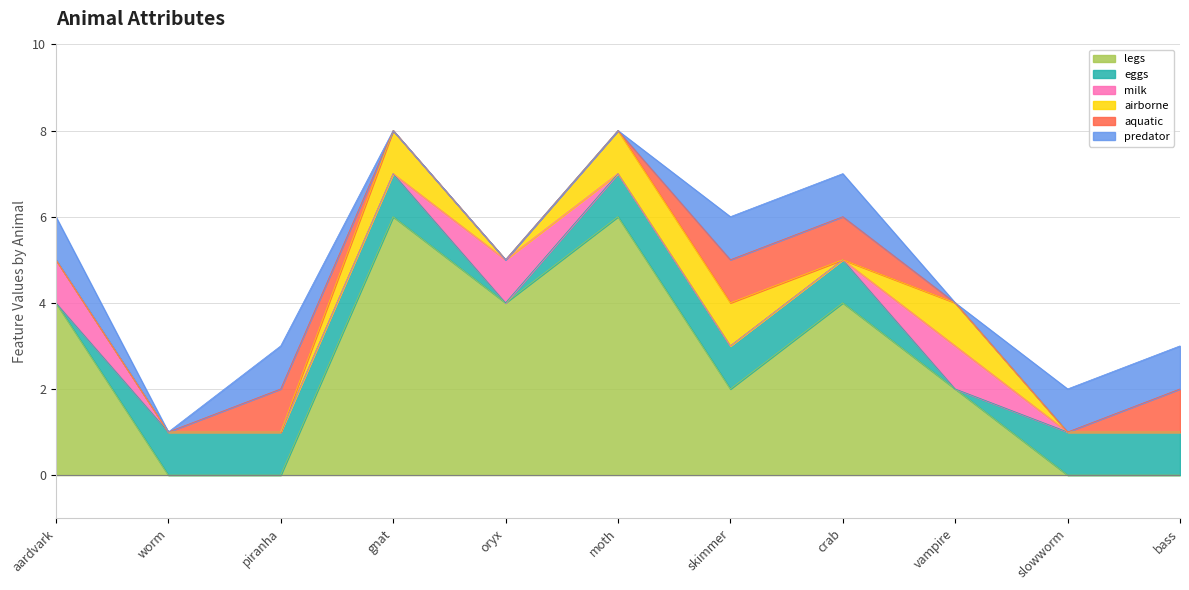

Count the number of categories in the chart.

11